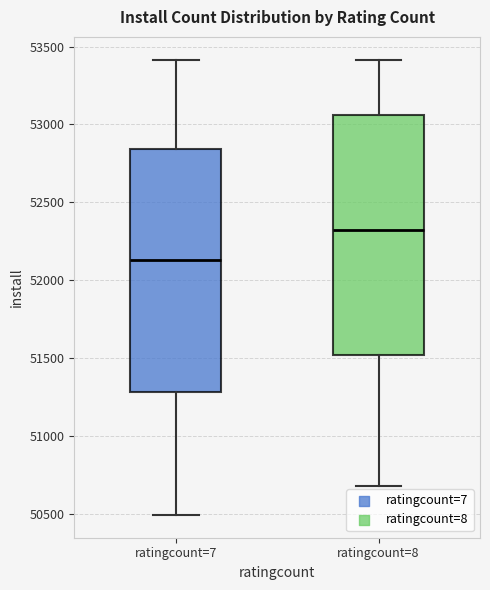

Reading left to right, transcribe this box plot: for each box, give where its median line is, the range the box spans, and where its two whiskers end, as read against the y-axis. The values are not printed on the chart, so give them approximately, as read against the axis.

ratingcount=7: median 52150, box 51300 to 52850, whiskers 50500 to 53400
ratingcount=8: median 52300, box 51500 to 53050, whiskers 50700 to 53400